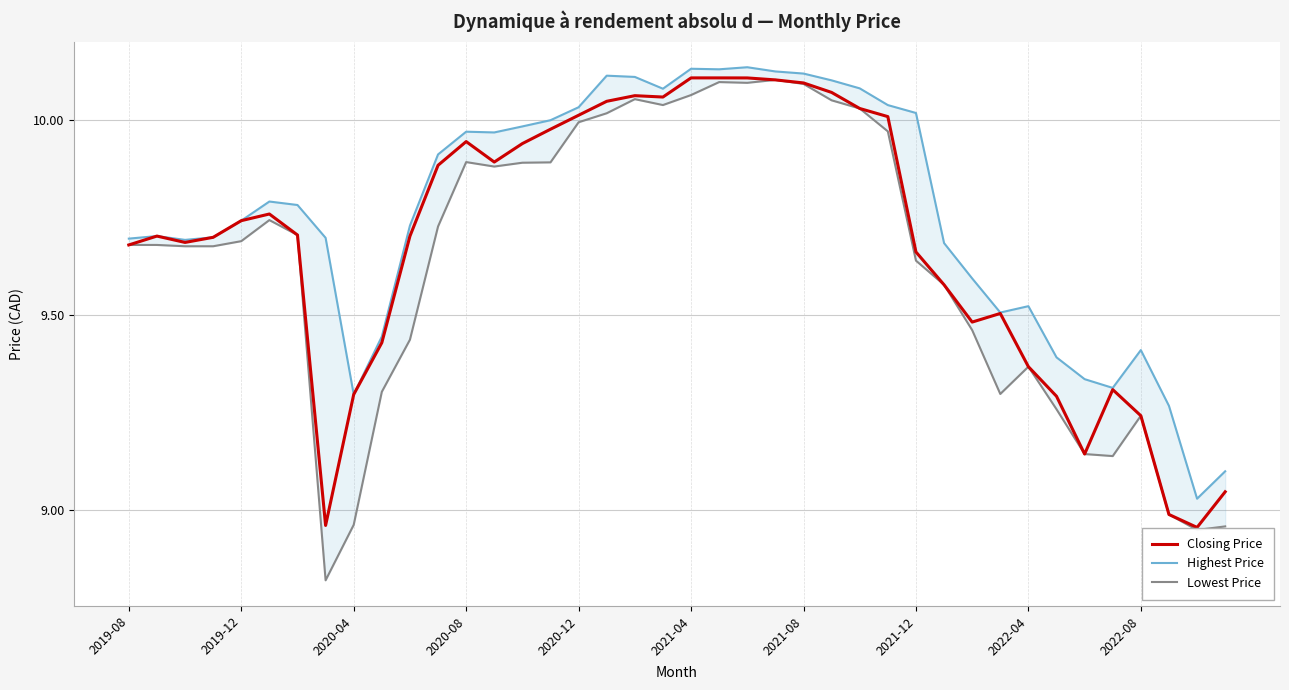

True or false: Closing Price has a value of 10.1 at 2021-08.

True